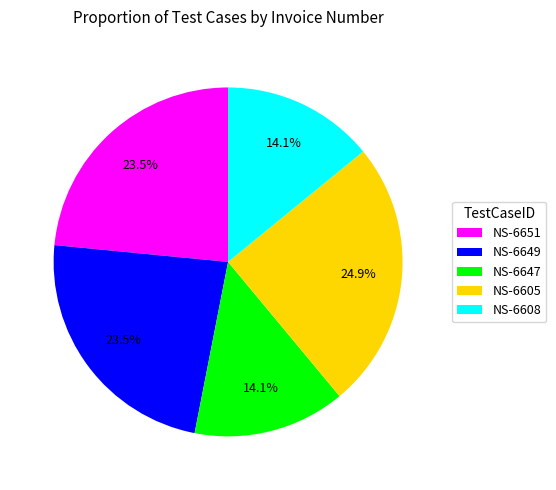

How much of the chart is everything except NS-6649?

76.5%